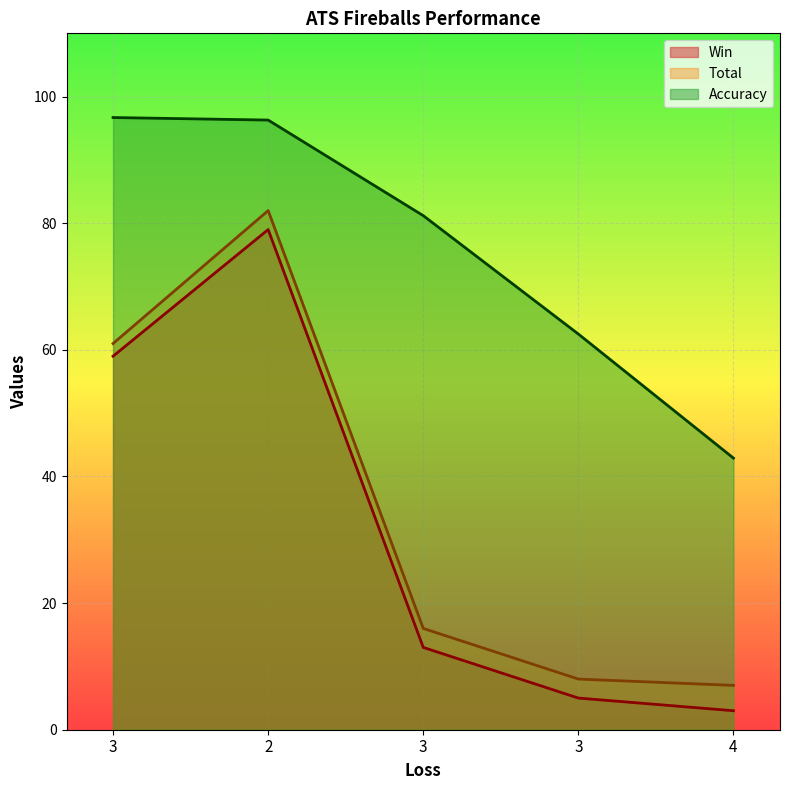

True or false: Total and Win intersect in this chart.

False